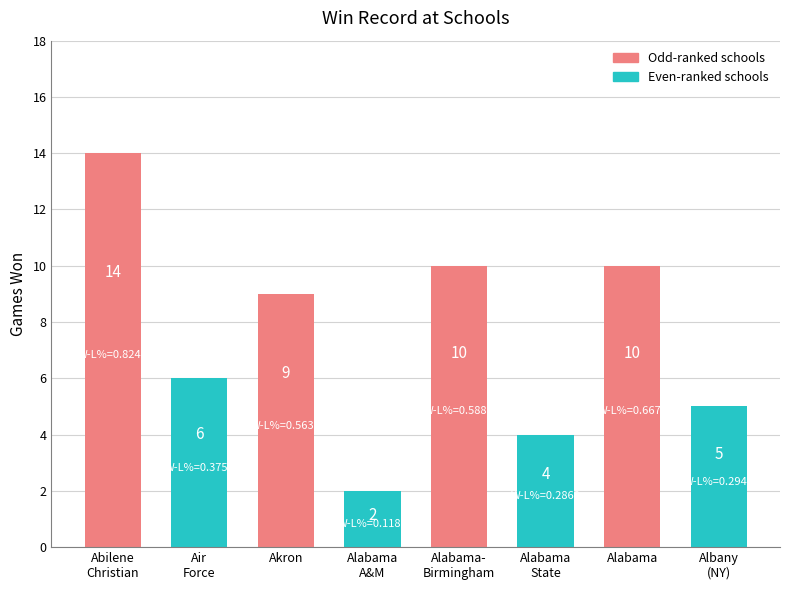

What is the greatest value displayed?

14